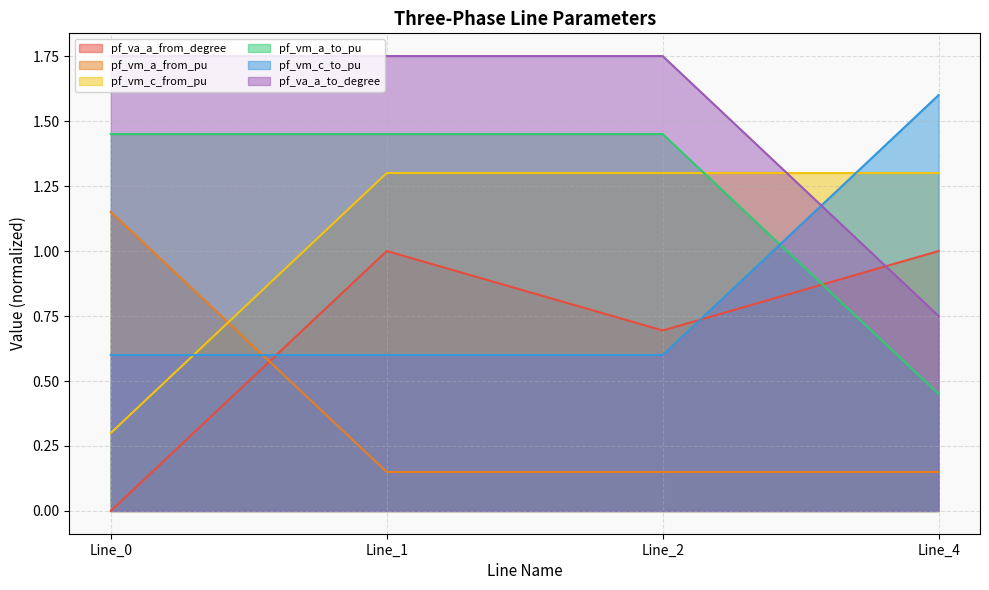

What is the total value across all series at Line_1?

4.7